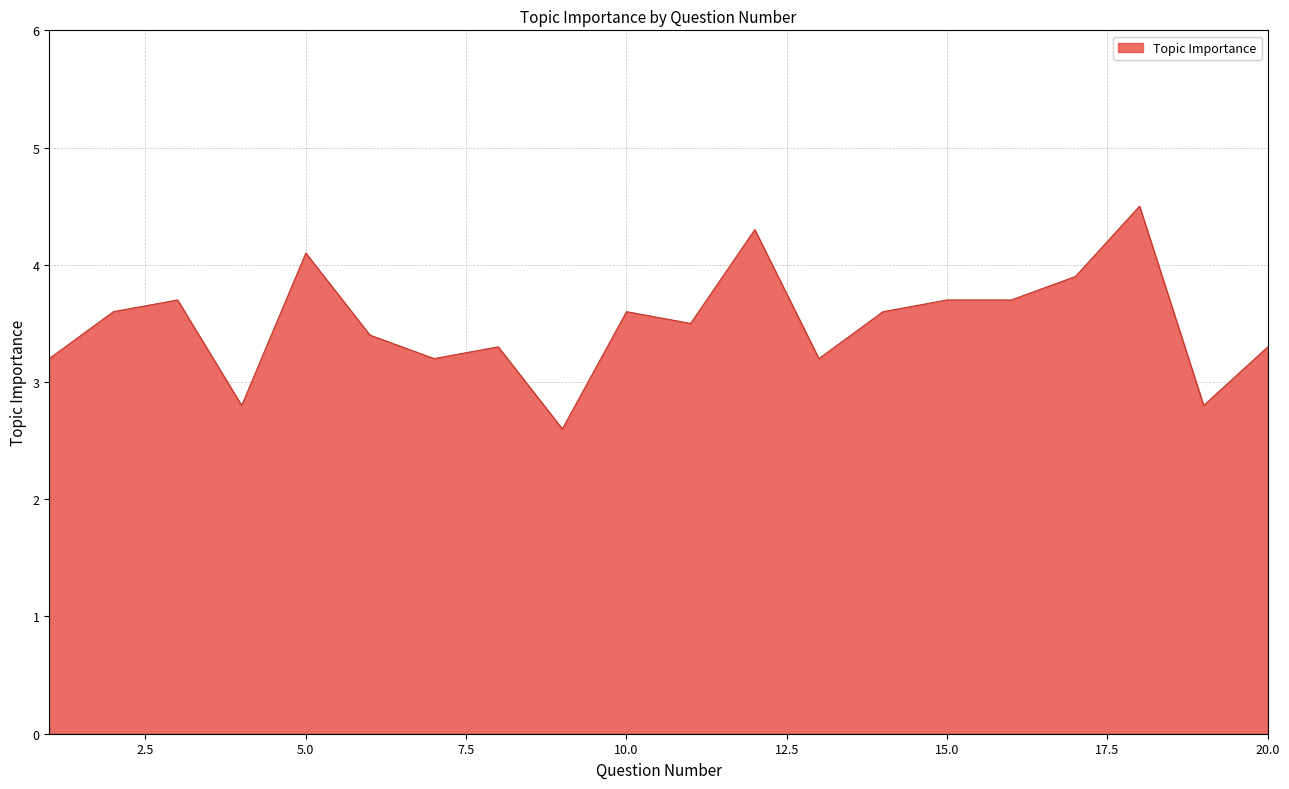

What is the minimum value shown in the chart?

2.6